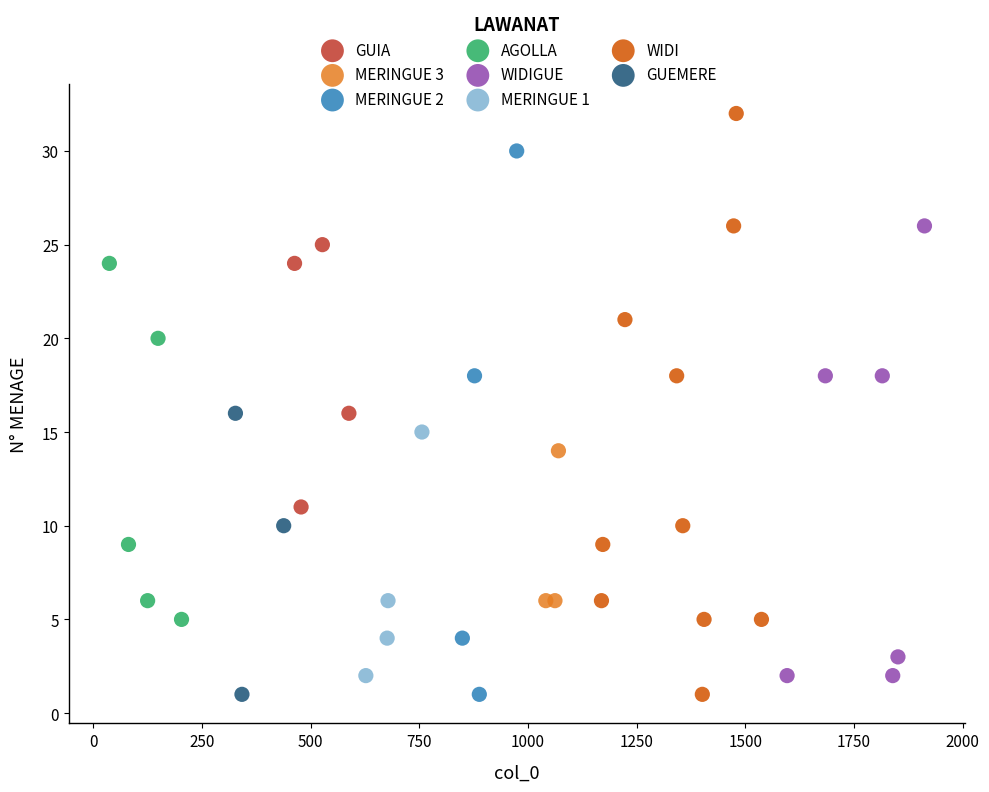

What are all the series names shown in the legend?

GUIA, MERINGUE 3, MERINGUE 2, AGOLLA, WIDIGUE, MERINGUE 1, WIDI, GUEMERE